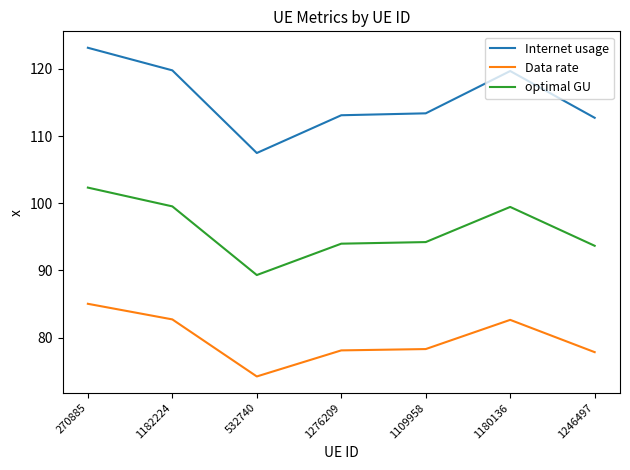

What is the highest value of the Internet usage series?

123.2